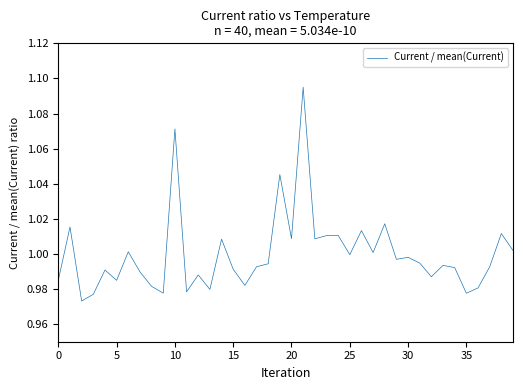

Reading left to right, what are all the values shown in this chart?

1.0	1.0	1.0	1.0	1.0	1.0	1.0	1.0	1.0	1.0	1.1	1.0	1.0	1.0	1.0	1.0	1.0	1.0	1.0	1.0	1.0	1.1	1.0	1.0	1.0	1.0	1.0	1.0	1.0	1.0	1.0	1.0	1.0	1.0	1.0	1.0	1.0	1.0	1.0	1.0